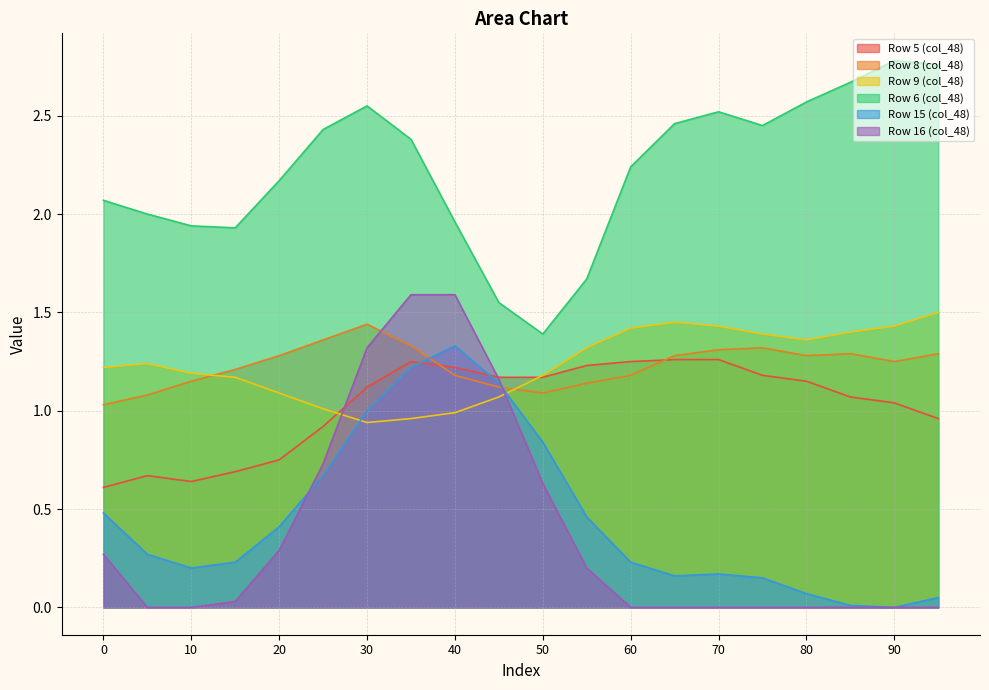

At how many categories does at least one series exceed 2?

13